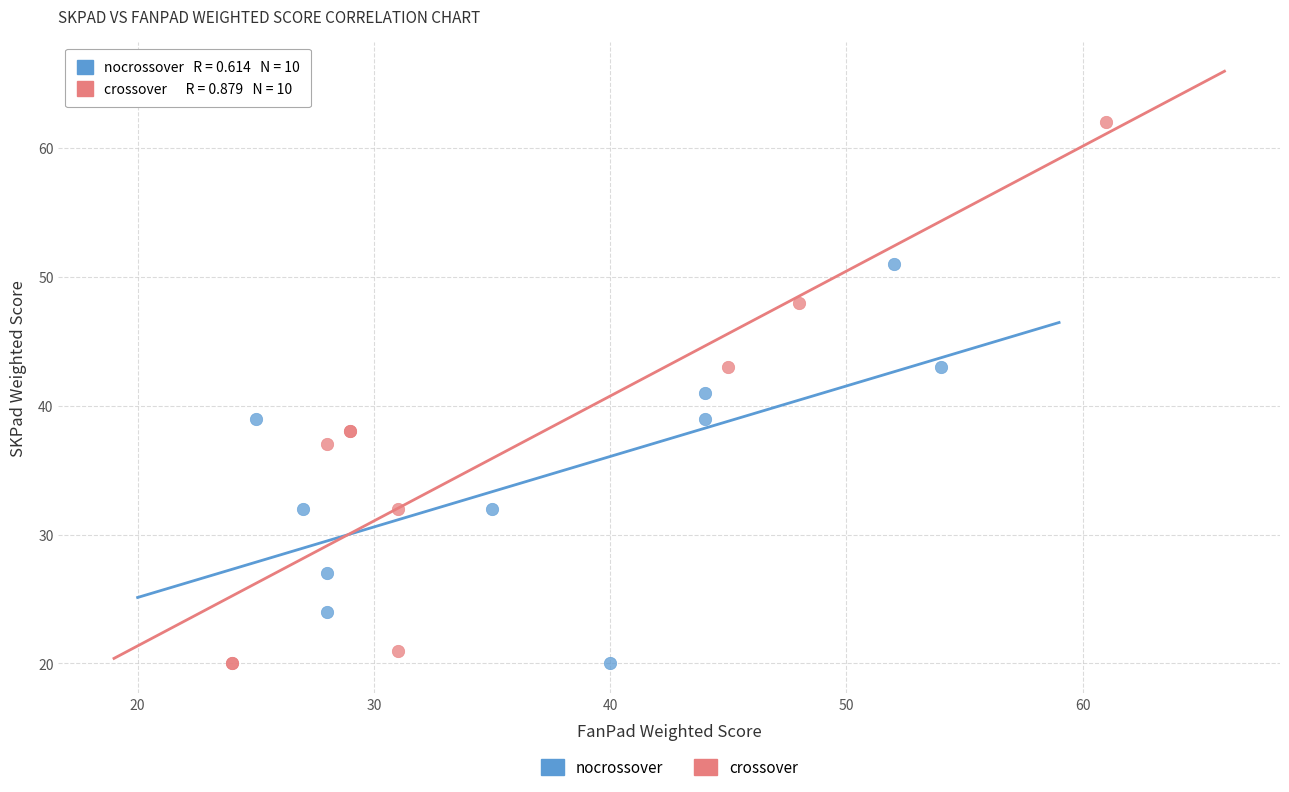

Which series contains the highest Y value?

crossover